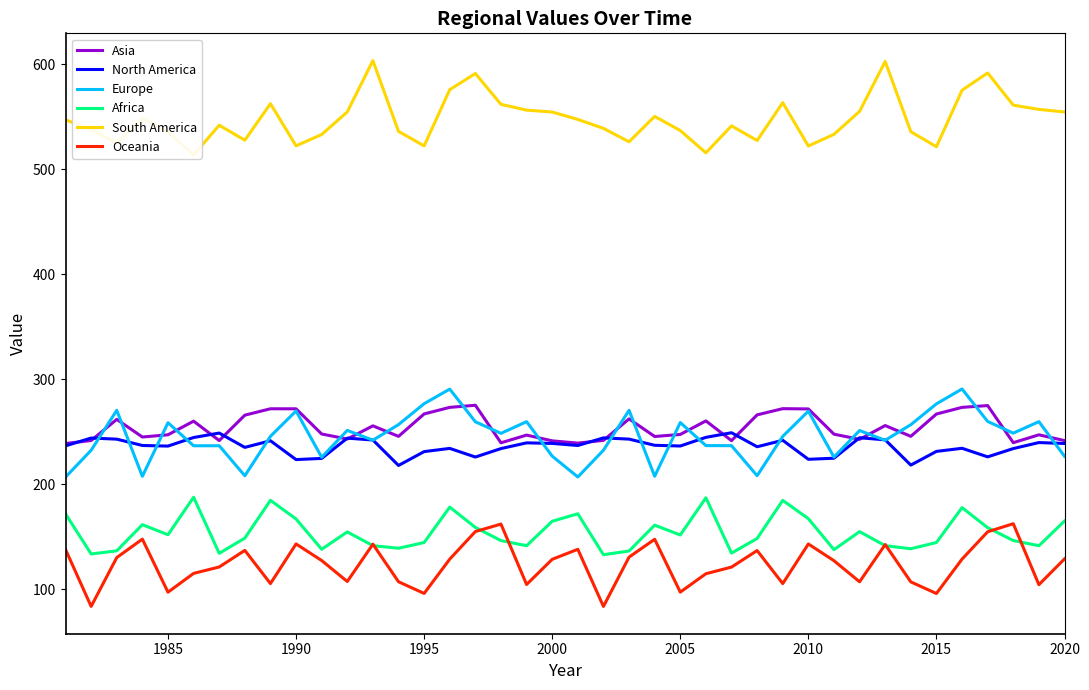

How many data points in North America are less than 236?

16